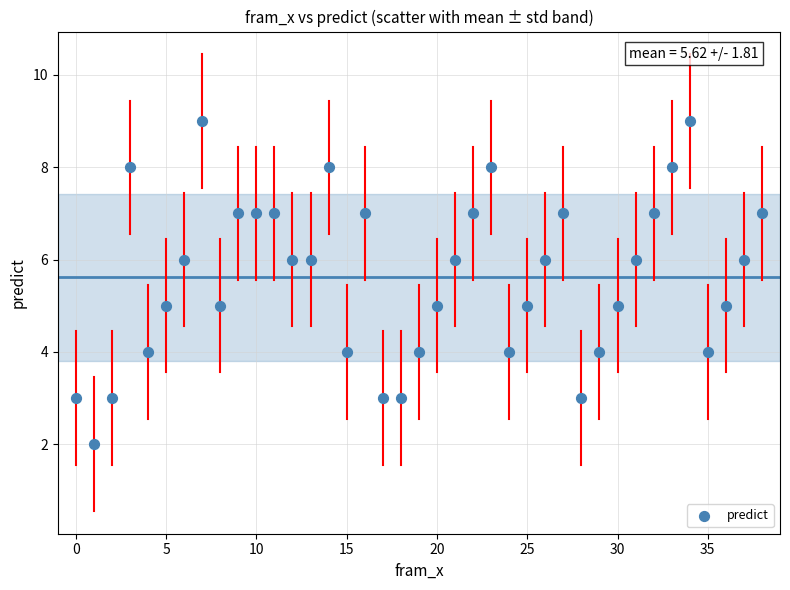

What is the range of Y values (max minus min)?

7